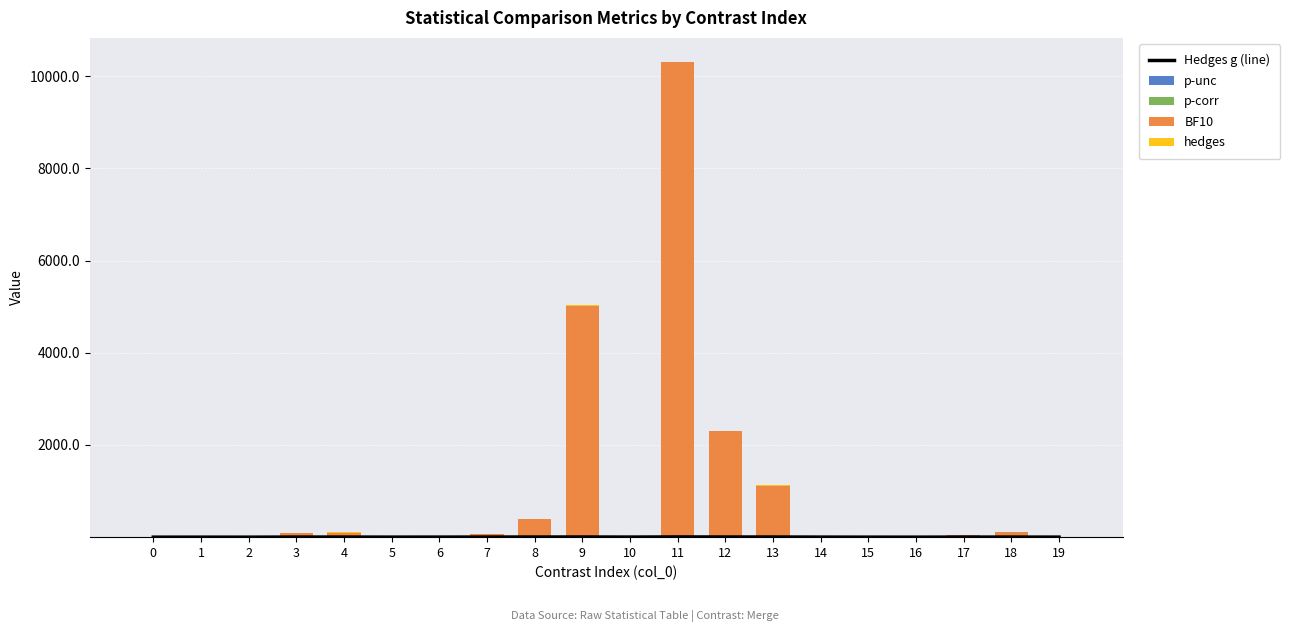

Reading right to left, extract all data points from this chart.

Hedges g (line): 19=1.2	18=2.1	17=2.1	16=0.3	15=0.5	14=1.6	13=3.5	12=3.7	11=5.2	10=2.0	9=4.1	8=3.3	7=2.7	6=1.7	5=1.1	4=2.3	3=2.4	2=0.2	1=0.5	0=0.2
p-unc: 19=0.0	18=0.0	17=0.0	16=0.5	15=0.3	14=0.0	13=0.0	12=0.0	11=0.0	10=0.0	9=0.0	8=0.0	7=0.0	6=0.0	5=0.0	4=0.0	3=0.0	2=0.6	1=0.3	0=0.6
p-corr: 19=1.0	18=0.0	17=0.1	16=1.0	15=1.0	14=0.8	13=0.0	12=0.0	11=0.0	10=0.2	9=0.0	8=0.0	7=0.1	6=0.5	5=1.0	4=0.0	3=0.0	2=1.0	1=1.0	0=1.0
BF10: 19=2.6	18=106.6	17=46.6	16=0.4	15=0.6	14=8.7	13=1117.3	12=2308.5	11=10310.0	10=32.3	9=5022.9	8=388.5	7=68.6	6=12.9	5=2.4	4=99.2	3=90.0	2=0.4	1=0.6	0=0.4
hedges: 19=1.2	18=2.1	17=2.1	16=0.3	15=0.5	14=1.6	13=3.5	12=3.7	11=5.2	10=2.0	9=4.1	8=3.3	7=2.7	6=1.7	5=1.1	4=2.3	3=2.4	2=0.2	1=0.5	0=0.2